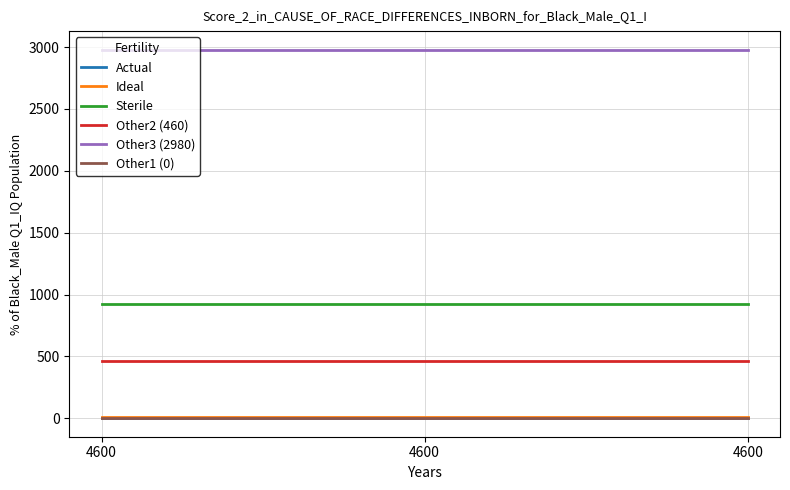

List the labels in order of Other2 (460) value, largest first.

4600, 4600, 4600